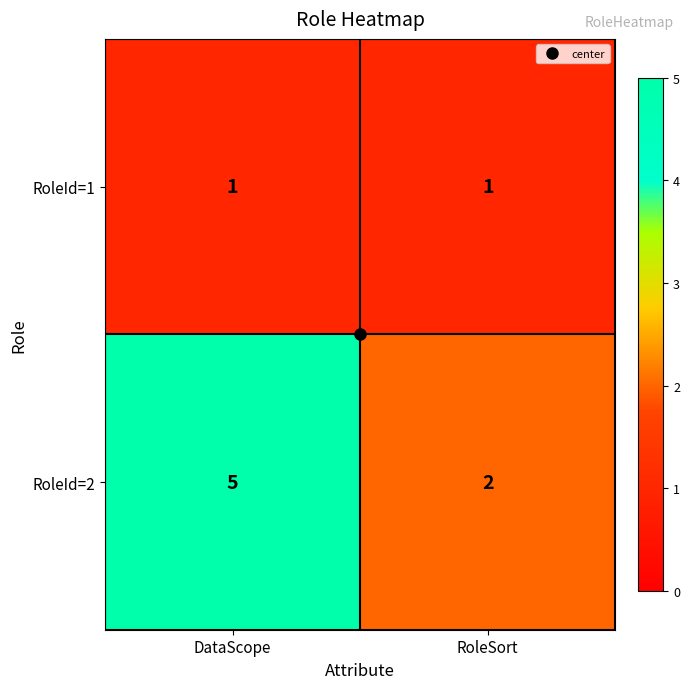

What is the total value across all series at DataScope?

6